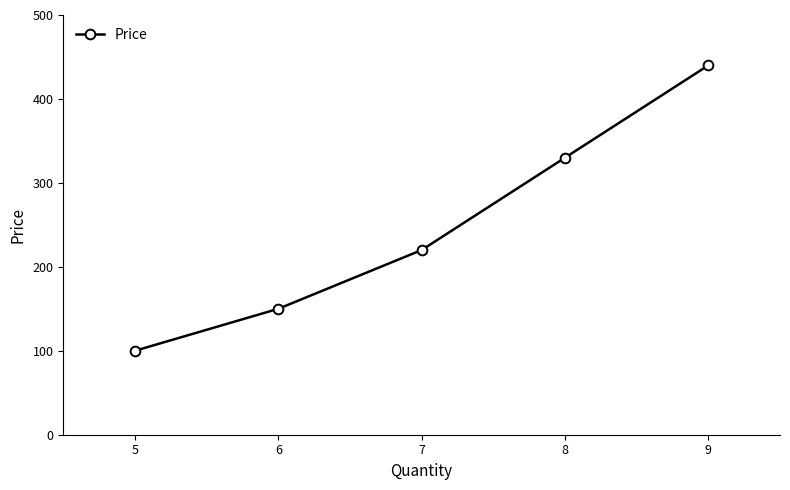

What is the minimum value shown in the chart?

100